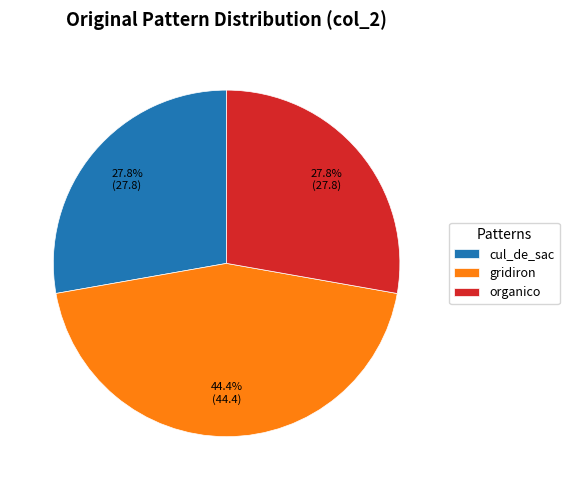

Is it true that cul_de_sac is 13% of the pie?

False